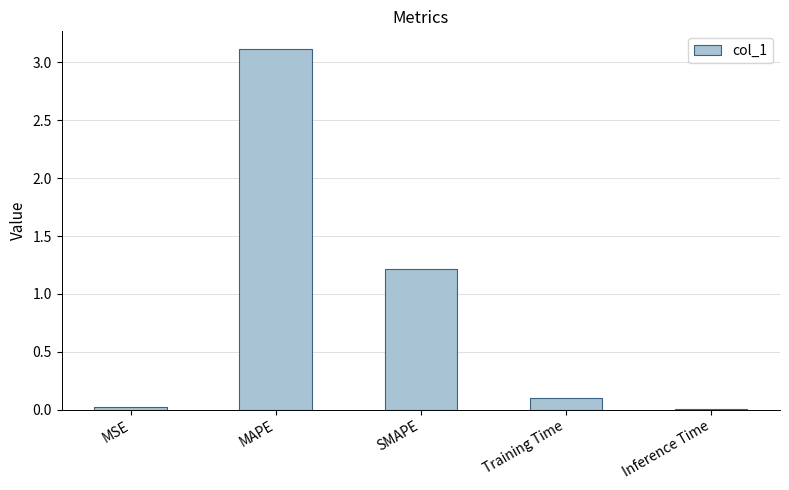

Where is the data nearest to the value 1?

SMAPE